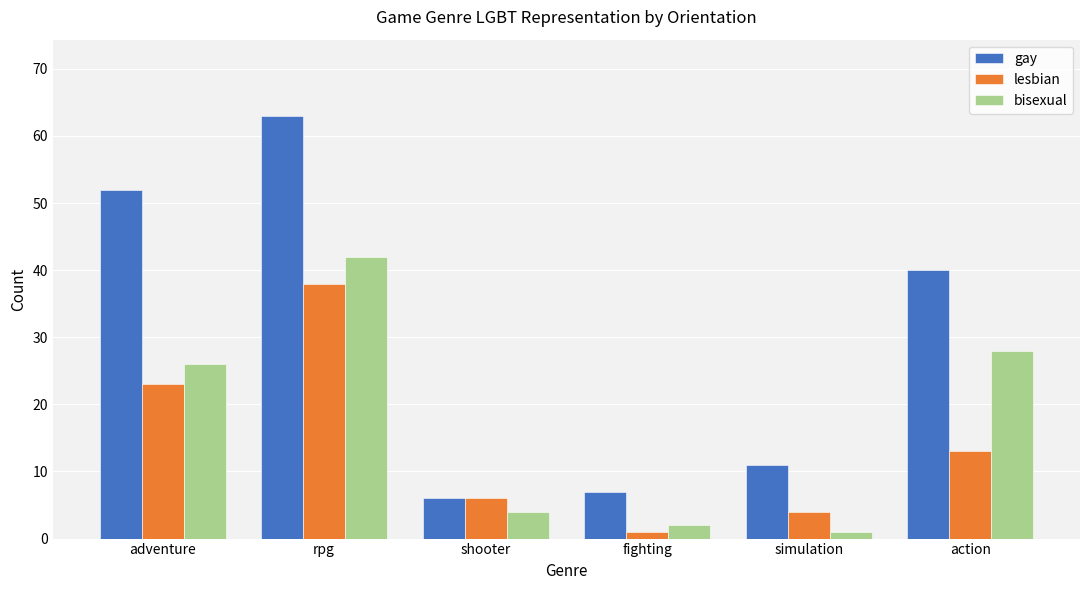

What are all the series names shown in the legend?

gay, lesbian, bisexual